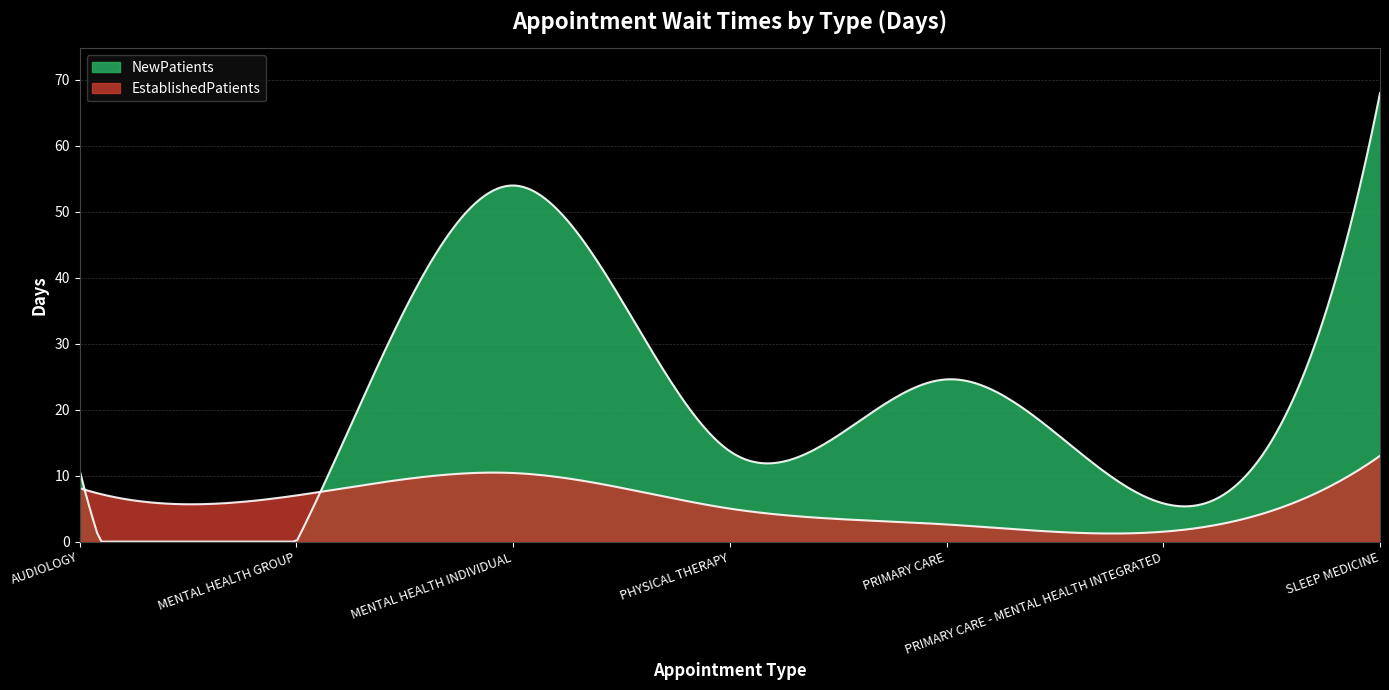

Where is the first local minimum for EstablishedPatients?

MENTAL HEALTH GROUP